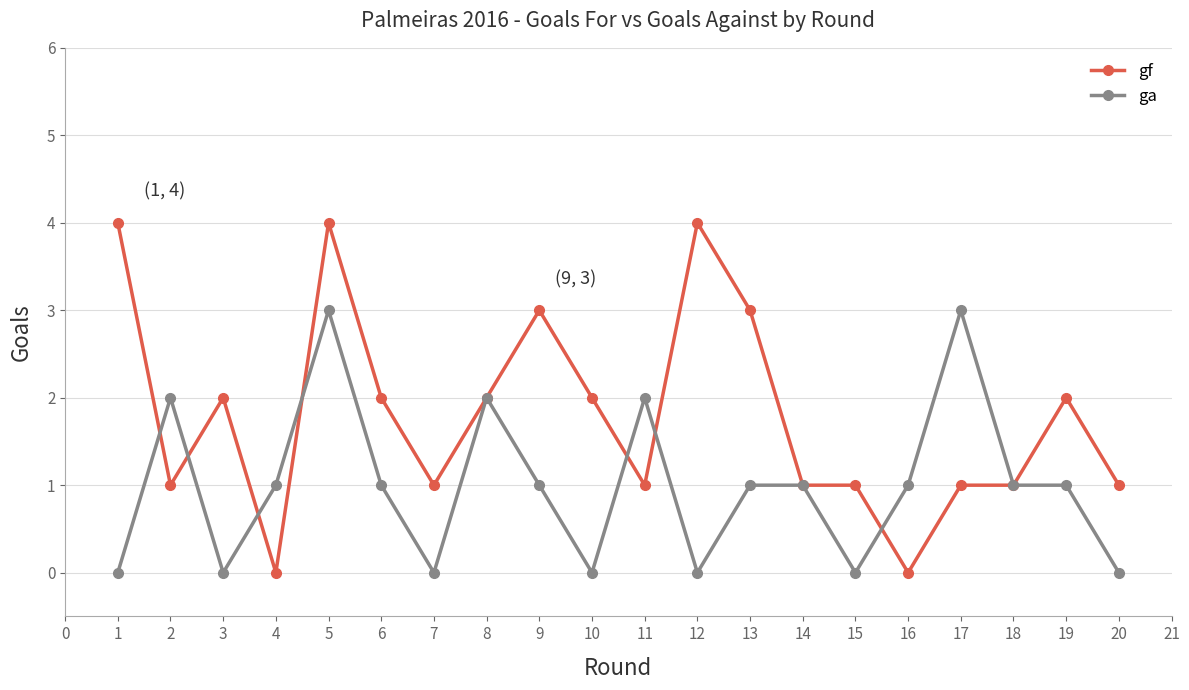

List the series in order of their peak value, highest first.

gf, ga